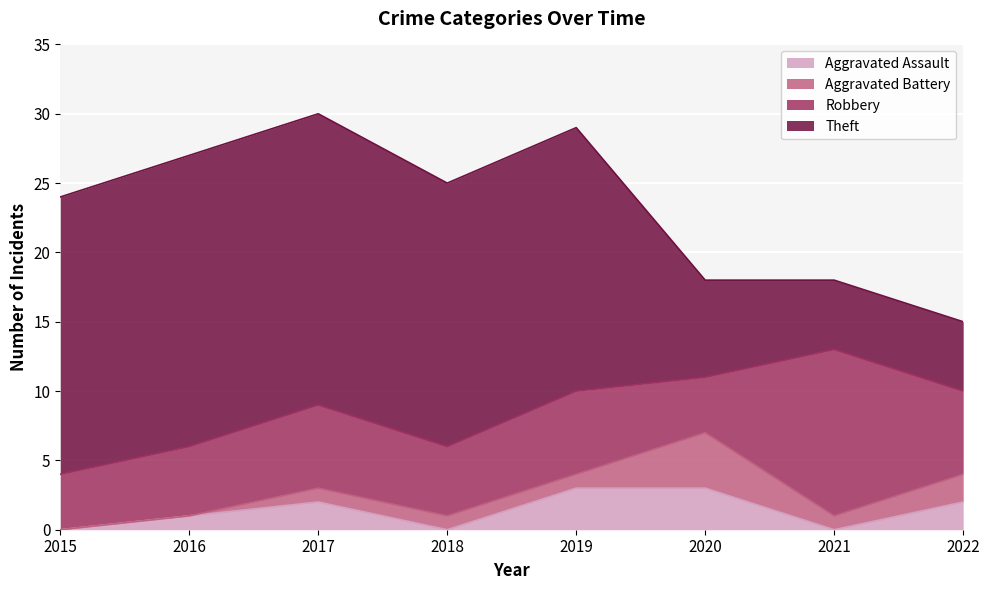

How many values in the Theft series are below 19?

3